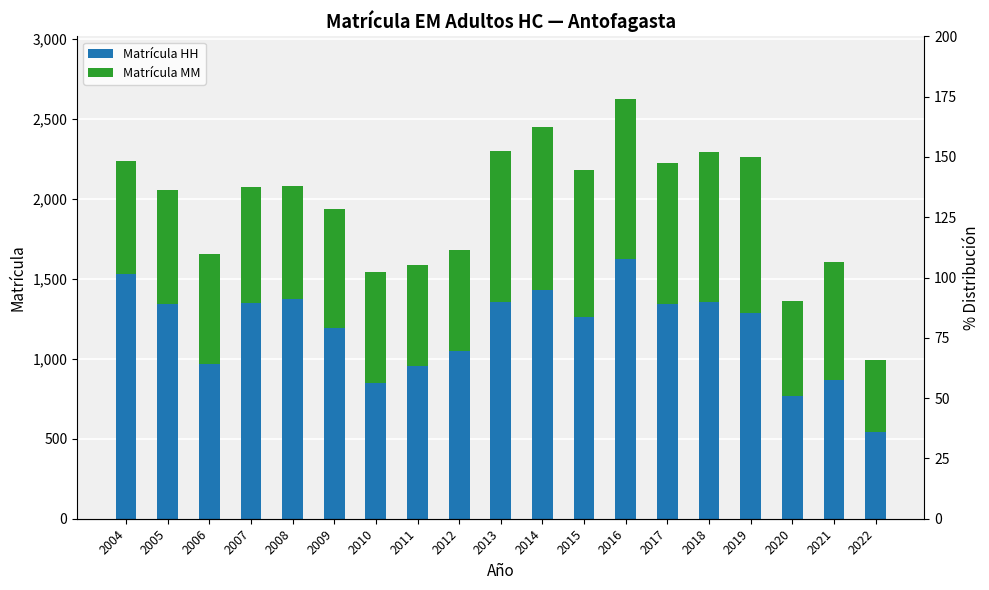

What is the difference between the maximum and minimum values in the Matrícula MM series?

575